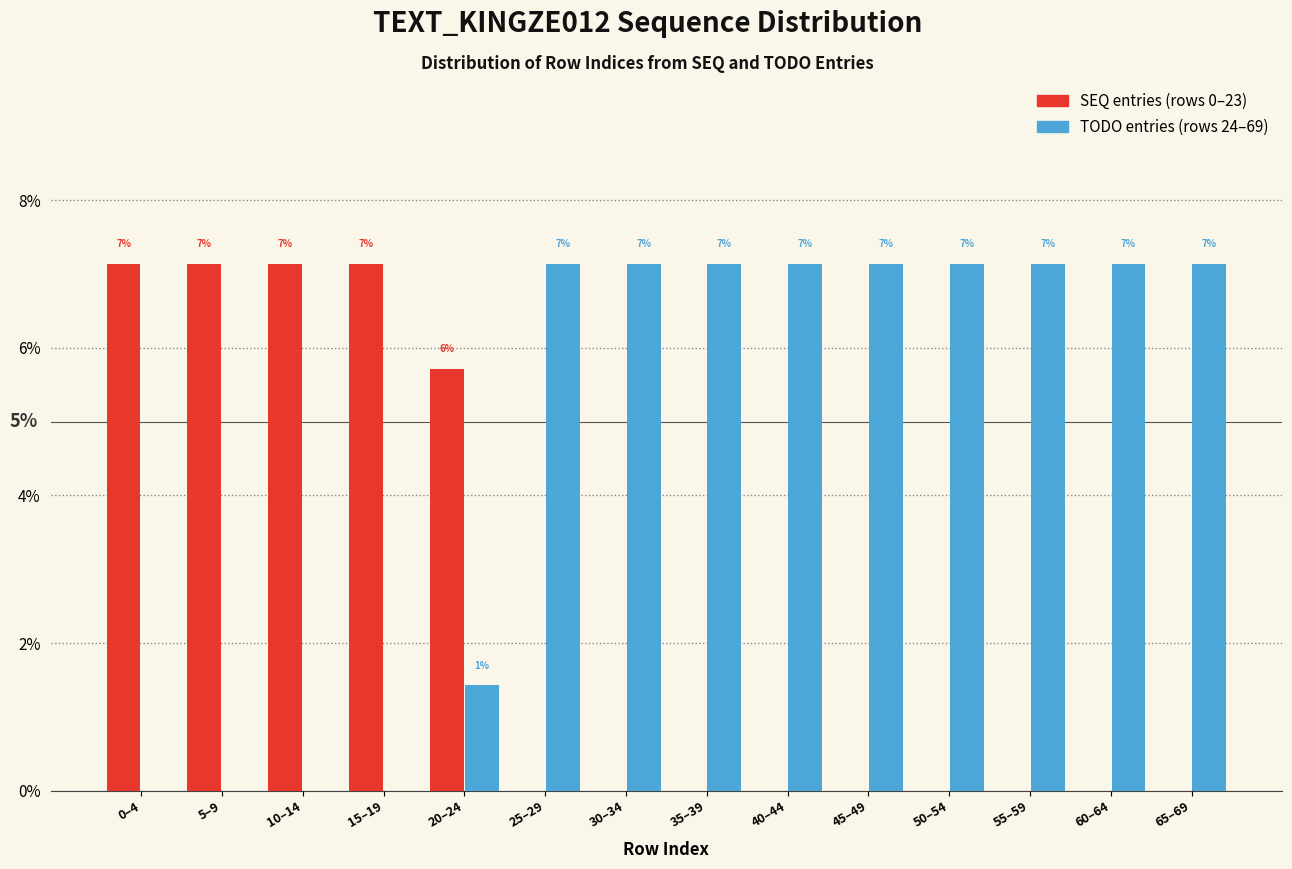

How many groups of bars are there?

14